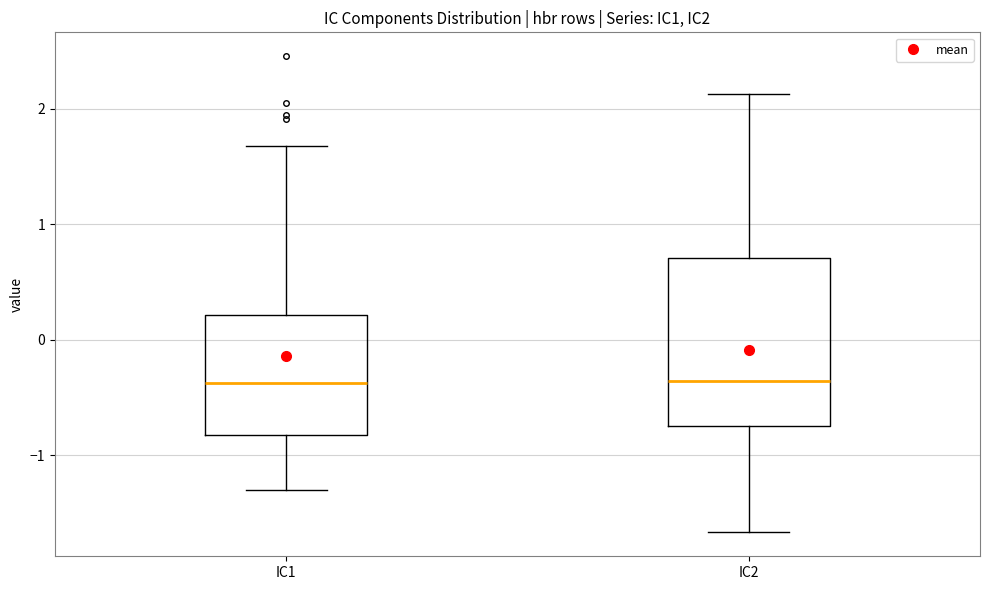

Reading left to right, transcribe this box plot: for each box, give where its median line is, the range the box spans, and where its two whiskers end, as read against the y-axis. The values are not printed on the chart, so give them approximately, as read against the axis.

IC1: median -0.4, box -0.8 to 0.2, whiskers -1.3 to 1.7
IC2: median -0.4, box -0.7 to 0.7, whiskers -1.7 to 2.1